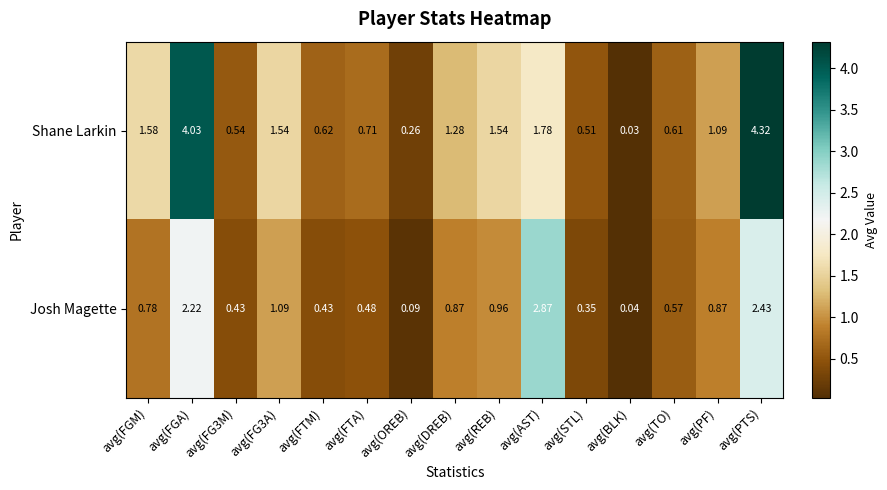

Between avg(FG3A) and avg(TO), which series saw the biggest shift?

Shane Larkin